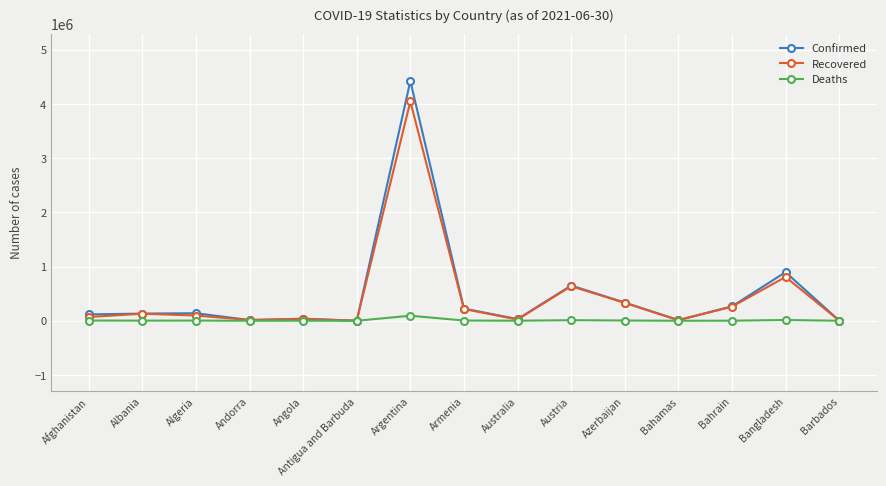

How many lines are shown in the chart?

3